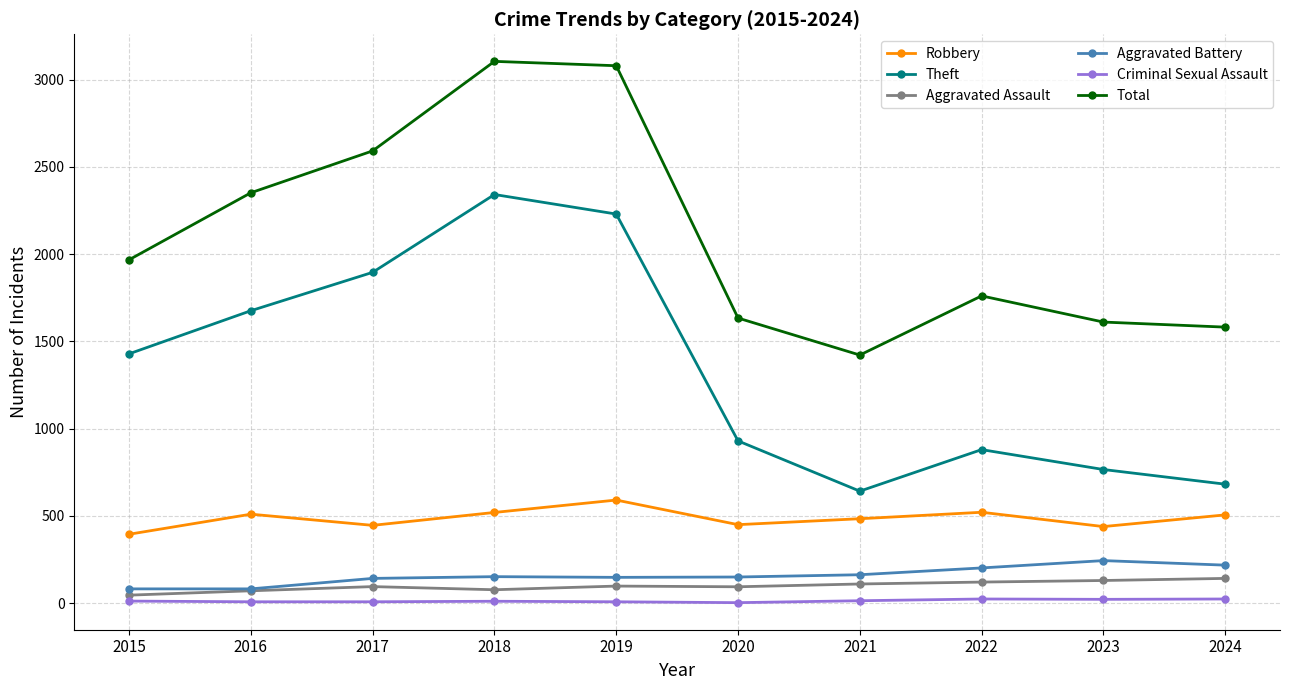

True or false: Theft has a value of 199 at 2023.

False